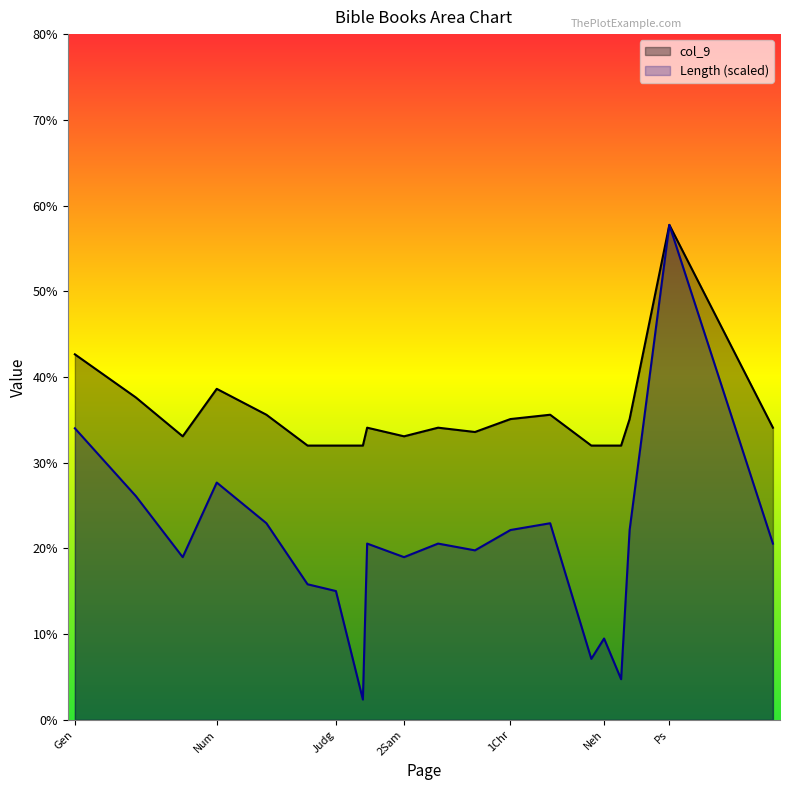

At how many categories does at least one series exceed 43?

1